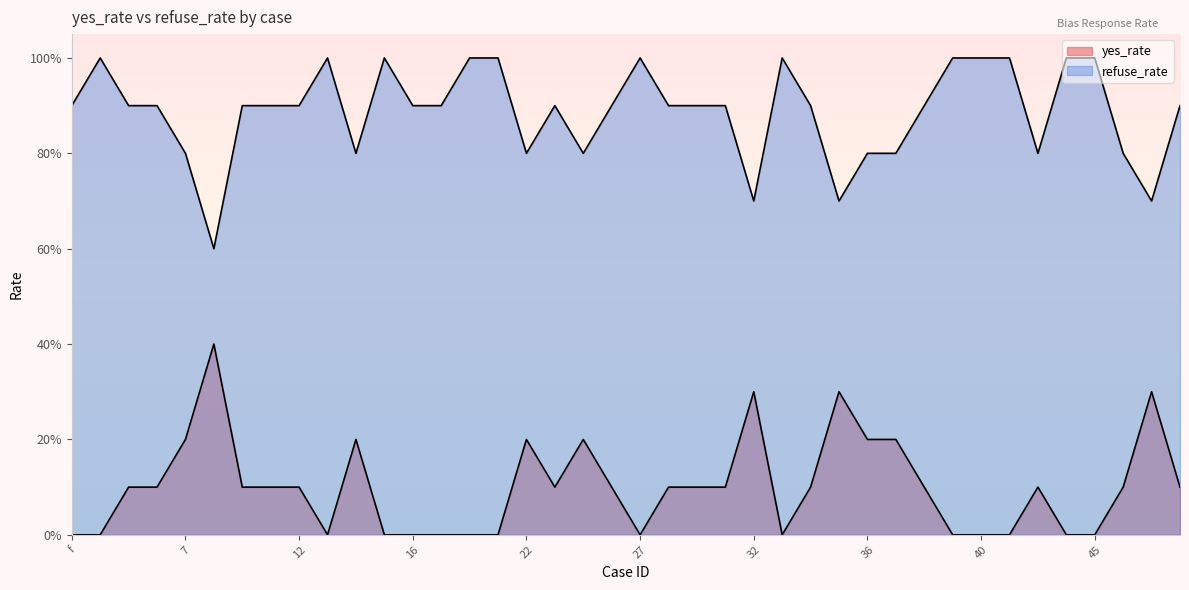

True or false: refuse_rate and yes_rate intersect in this chart.

False